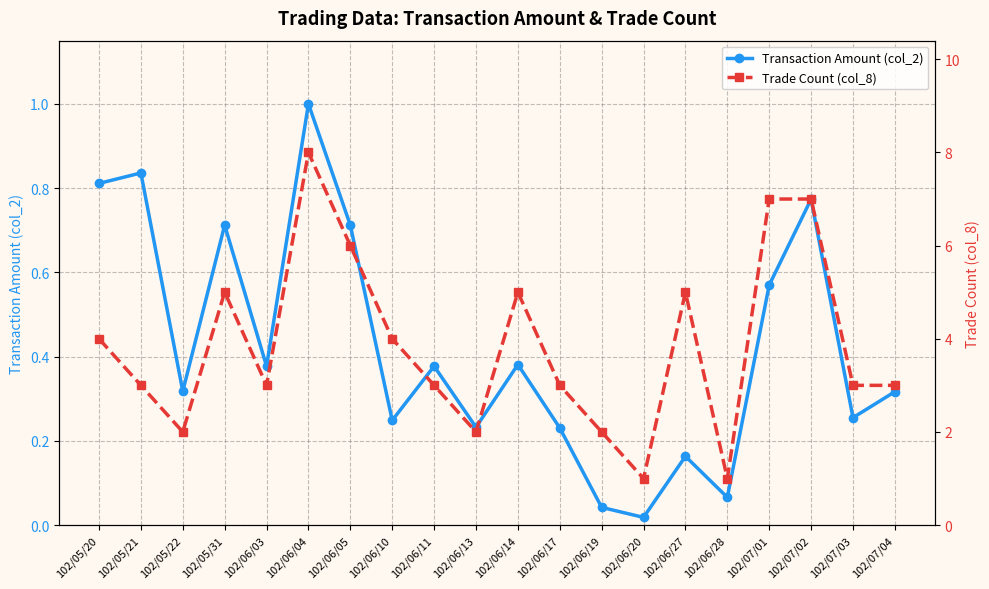

How many data points does each series have?

20